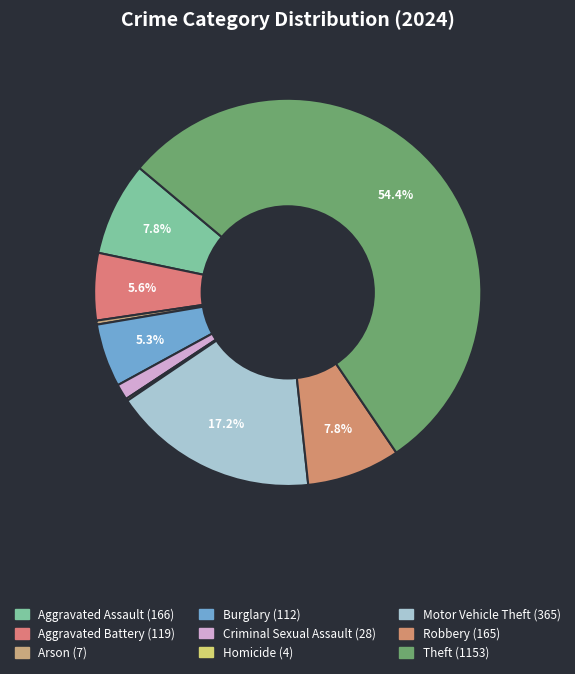

Which has a higher value, Motor Vehicle Theft or Theft?

Theft